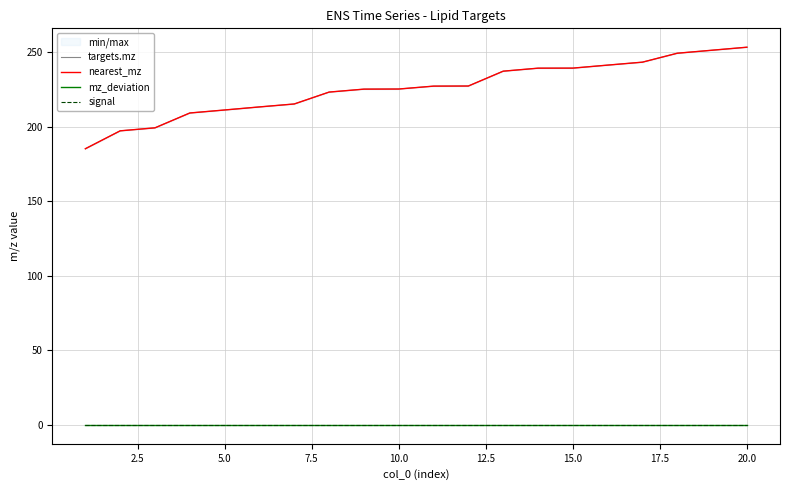

Reading left to right, transcribe all the data shown in this chart.

targets.mz: 185.2	197.2	199.2	209.1	211.1	213.2	215.2	223.1	225.1	225.2	227.1	227.2	237.1	239.2	239.2	241.2	243.2	249.2	251.2	253.2
nearest_mz: 185.2	197.2	199.2	209.1	211.1	213.2	215.2	223.1	225.1	225.2	227.1	227.2	237.1	239.2	239.2	241.2	243.2	249.2	251.2	253.2
mz_deviation: 0.0	0.0	0.0	0.0	0.0	0.0	0.0	0.0	0.0	0.0	0.0	0.0	0.0	0.0	0.0	0.0	0.0	0.0	0.0	0.0
signal: 0.0	0.0	0.0	0.0	0.0	0.0	0.0	0.0	0.0	0.0	0.0	0.0	0.0	0.0	0.0	0.0	0.0	0.0	0.0	0.0